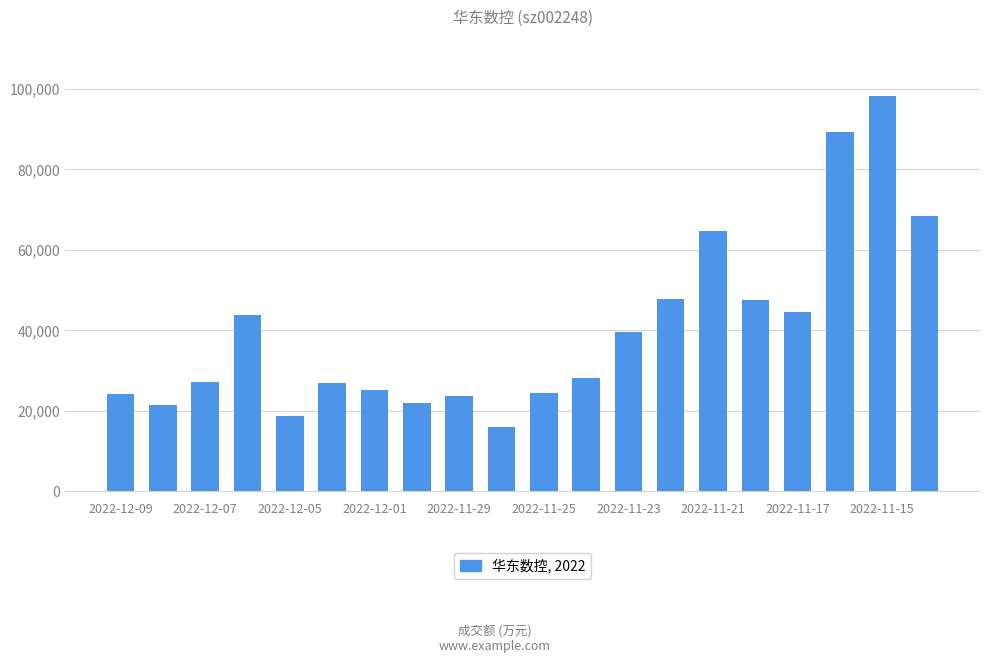

What is the greatest value displayed?

98146